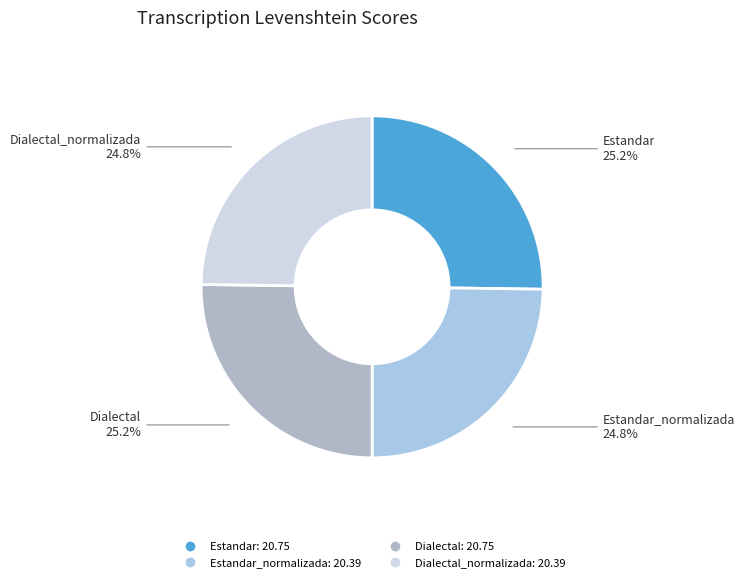

How many slices are in this pie chart?

4